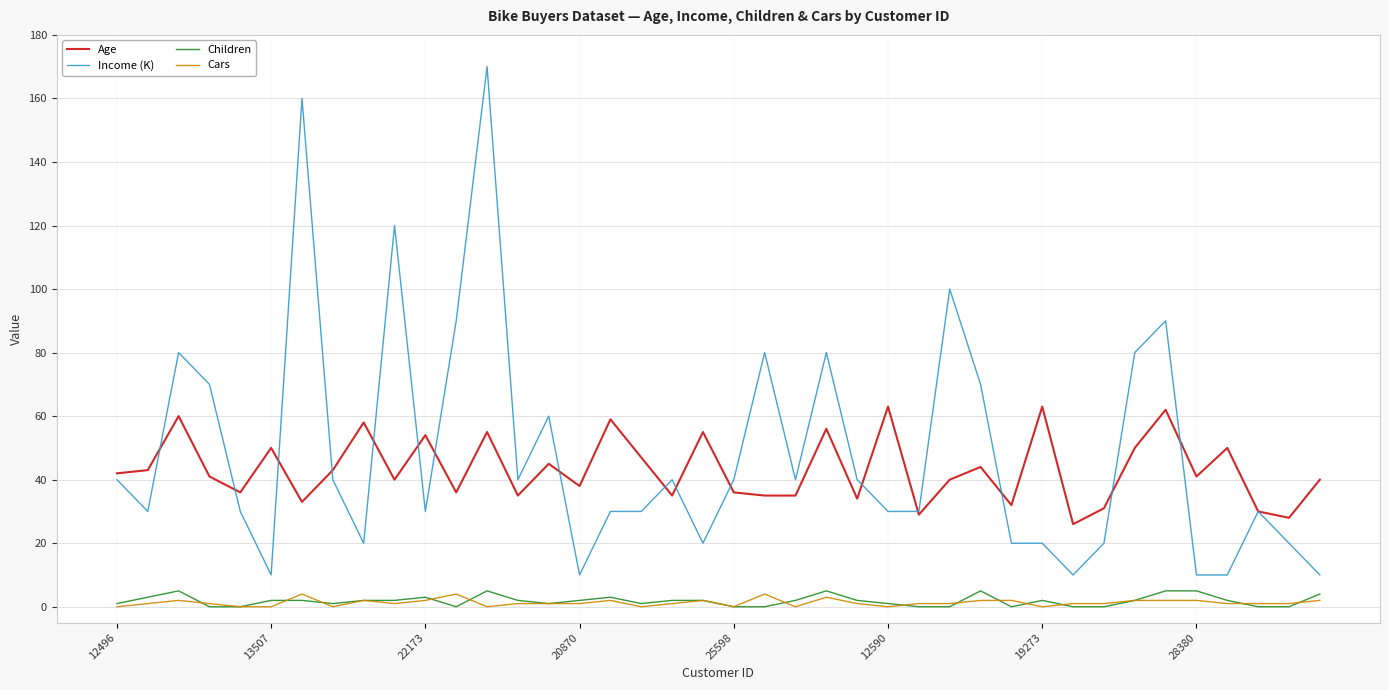

What is the maximum value for Age?

63